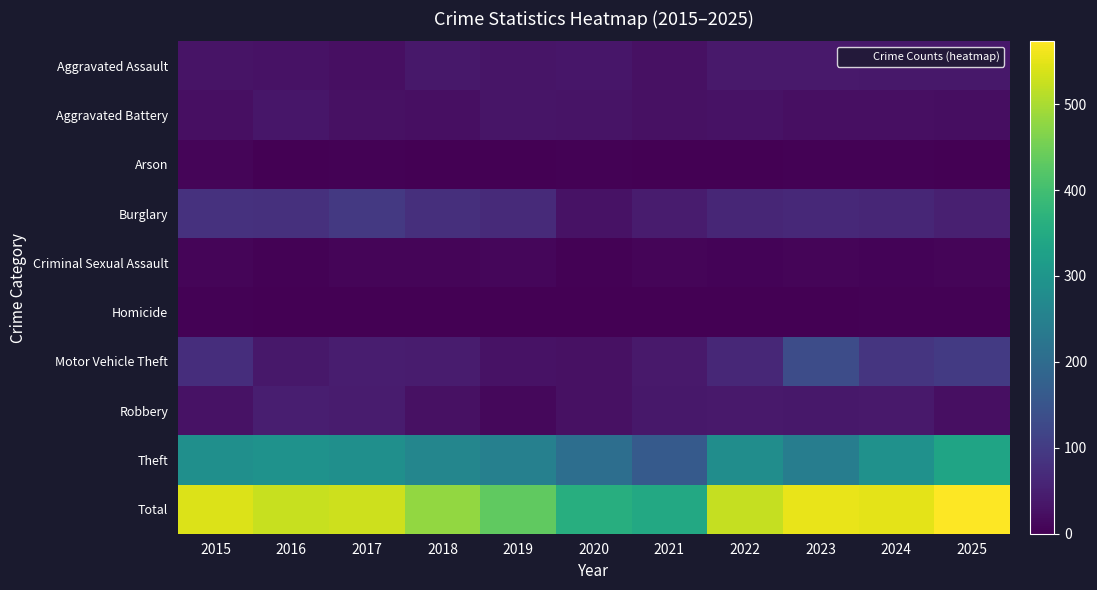

Reading left to right, list all the values displayed in this chart.

Aggravated Assault: 2015=31	2016=27	2017=23	2018=38	2019=33	2020=35	2021=26	2022=40	2023=40	2024=36	2025=36
Aggravated Battery: 2015=23	2016=34	2017=25	2018=24	2019=33	2020=30	2021=25	2022=28	2023=23	2024=24	2025=21
Arson: 2015=7	2016=1	2017=3	2018=2	2019=1	2020=3	2021=0	2022=0	2023=3	2024=3	2025=2
Burglary: 2015=82	2016=79	2017=95	2018=77	2019=68	2020=28	2021=44	2022=62	2023=65	2024=61	2025=50
Criminal Sexual Assault: 2015=7	2016=3	2017=7	2018=8	2019=9	2020=4	2021=8	2022=5	2023=7	2024=5	2025=7
Homicide: 2015=3	2016=2	2017=1	2018=0	2019=0	2020=2	2021=2	2022=1	2023=2	2024=3	2025=3
Motor Vehicle Theft: 2015=74	2016=38	2017=46	2018=43	2019=28	2020=25	2021=39	2022=64	2023=133	2024=89	2025=97
Robbery: 2015=29	2016=48	2017=44	2018=25	2019=13	2020=25	2021=38	2022=40	2023=38	2024=40	2025=23
Theft: 2015=286	2016=293	2017=285	2018=263	2019=249	2020=207	2021=163	2022=282	2023=242	2024=289	2025=334
Total: 2015=542	2016=525	2017=529	2018=480	2019=434	2020=359	2021=345	2022=522	2023=553	2024=550	2025=573